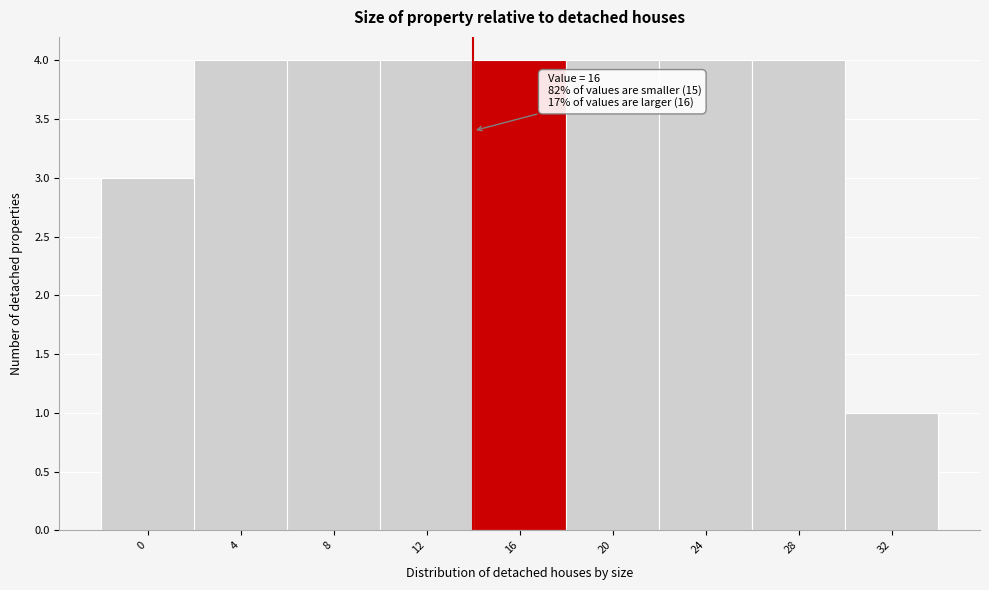

Reading right to left, what are all the values shown in this chart?

32=1	28=4	24=4	20=4	16=4	12=4	8=4	4=4	0=3